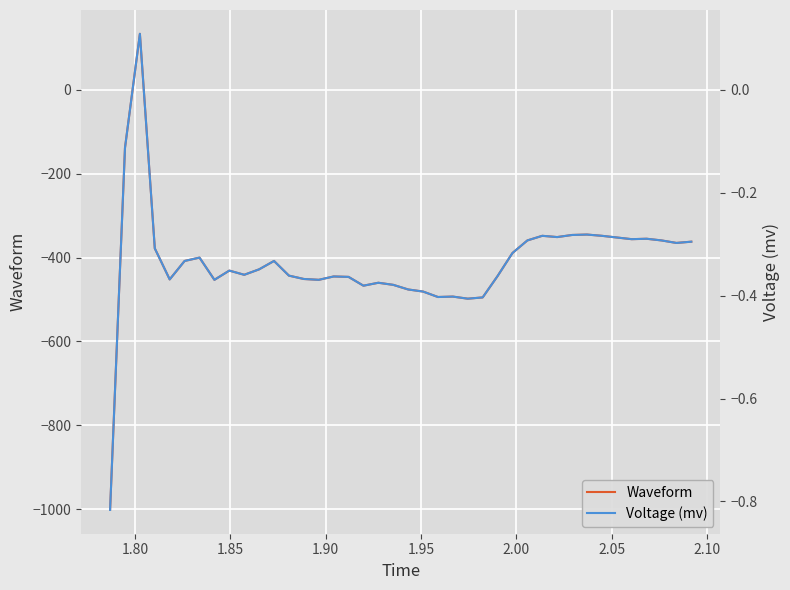

What is the lowest value of the Waveform series?

-1002